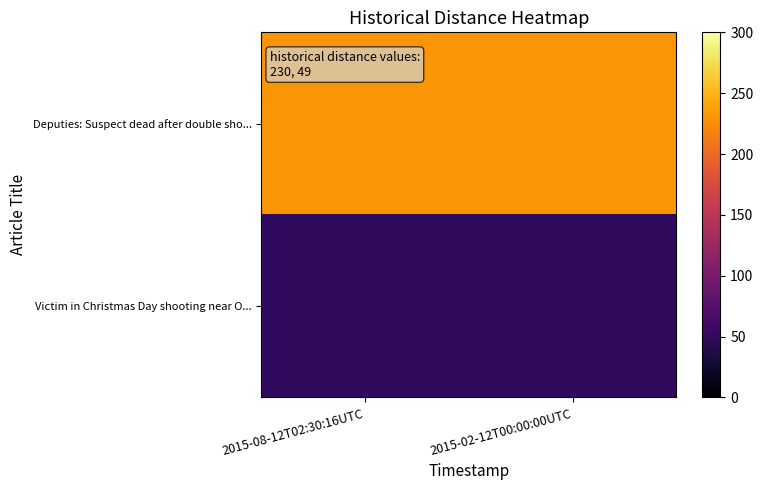

Count the number of data series in this chart.

2